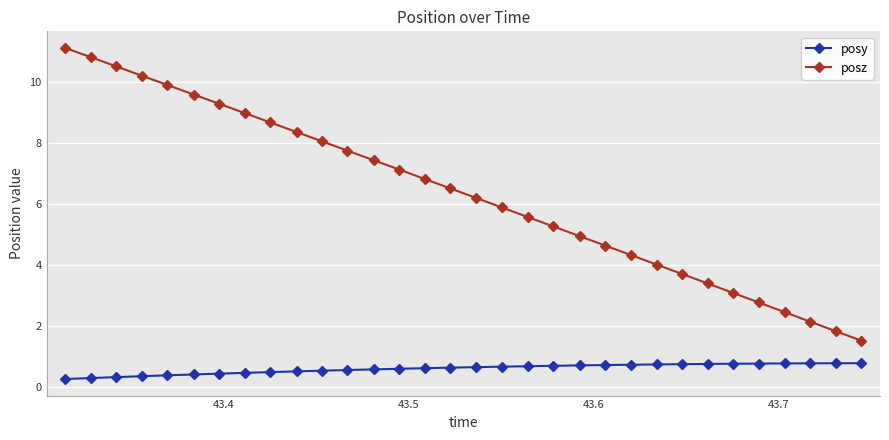

Count the posy values in the range 0 to 1.

32